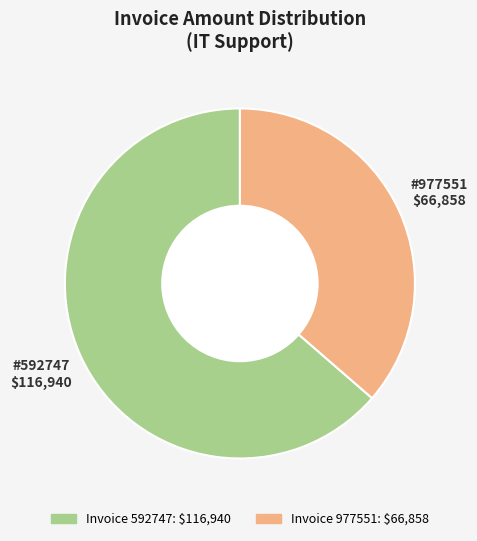

Does any single category account for the majority?

Yes